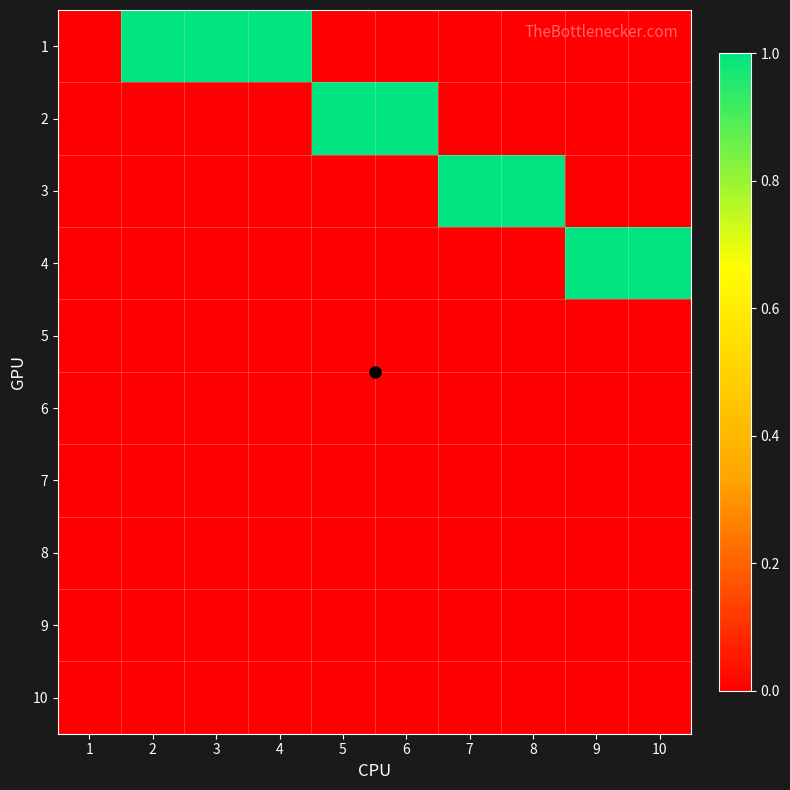

Reading left to right, list all the values displayed in this chart.

1: 1=0	2=1	3=1	4=1	5=0	6=0	7=0	8=0	9=0	10=0
2: 1=0	2=0	3=0	4=0	5=1	6=1	7=0	8=0	9=0	10=0
3: 1=0	2=0	3=0	4=0	5=0	6=0	7=1	8=1	9=0	10=0
4: 1=0	2=0	3=0	4=0	5=0	6=0	7=0	8=0	9=1	10=1
5: 1=0	2=0	3=0	4=0	5=0	6=0	7=0	8=0	9=0	10=0
6: 1=0	2=0	3=0	4=0	5=0	6=0	7=0	8=0	9=0	10=0
7: 1=0	2=0	3=0	4=0	5=0	6=0	7=0	8=0	9=0	10=0
8: 1=0	2=0	3=0	4=0	5=0	6=0	7=0	8=0	9=0	10=0
9: 1=0	2=0	3=0	4=0	5=0	6=0	7=0	8=0	9=0	10=0
10: 1=0	2=0	3=0	4=0	5=0	6=0	7=0	8=0	9=0	10=0